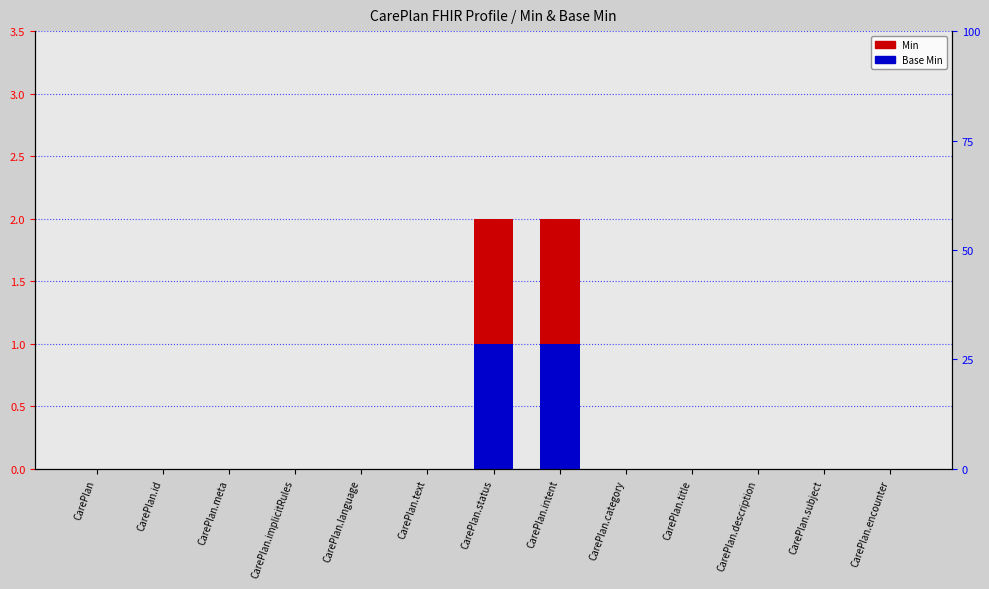

Rank the series by their maximum value, from lowest to highest.

Base Min, Min